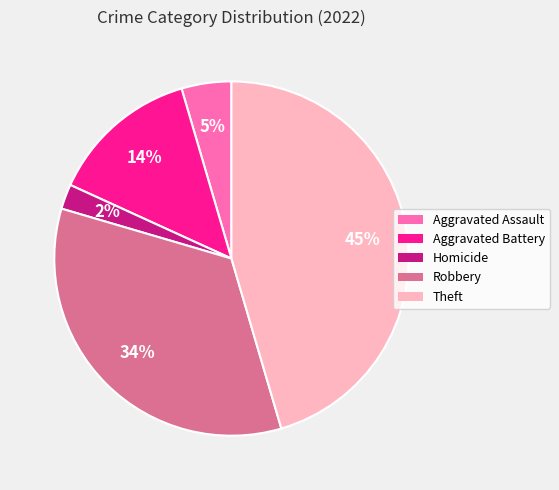

Count the number of slices in the pie.

5